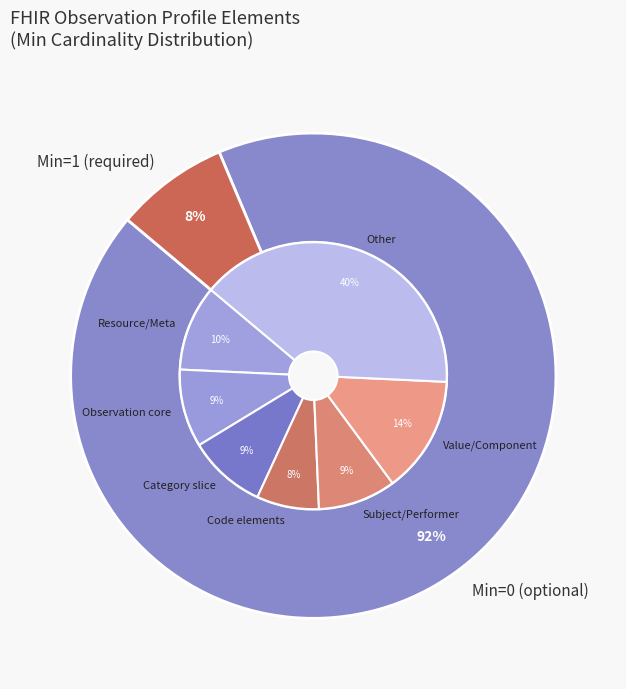

Do Observation.meta and Observation.category:VSCat.coding.system together represent more than half of the pie?

No